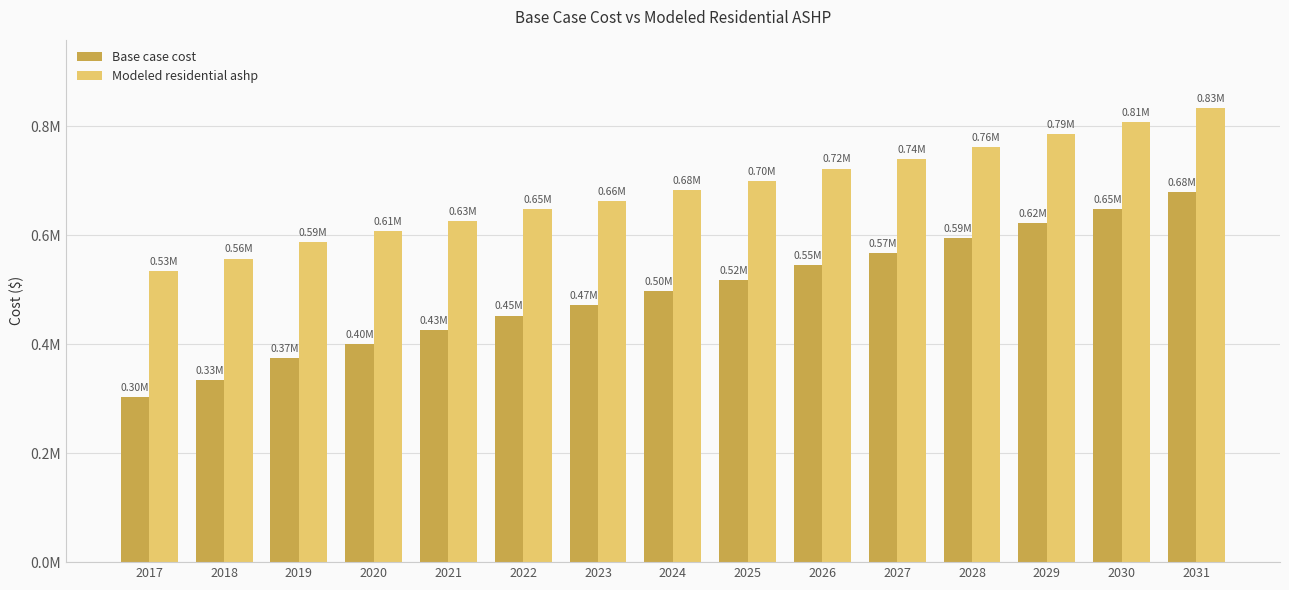

Does the chart contain any negative values?

No